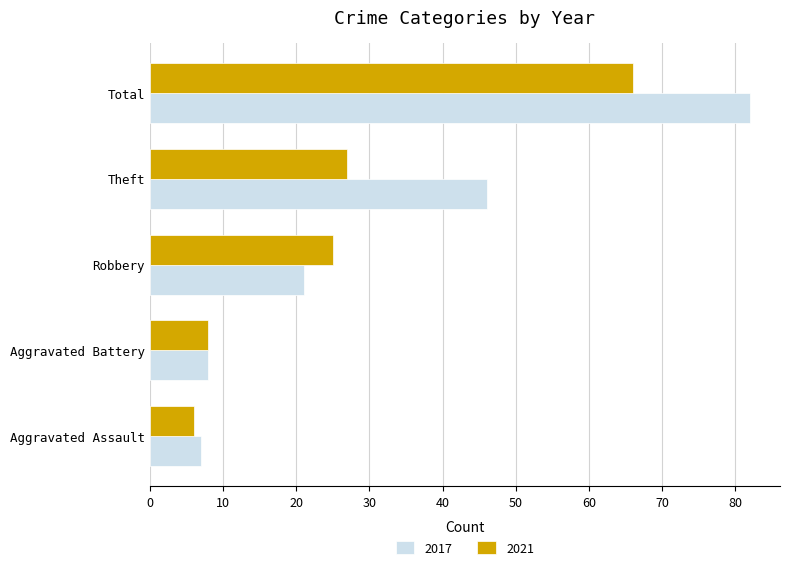

The value of 2021 at Robbery is 6. True or false?

False